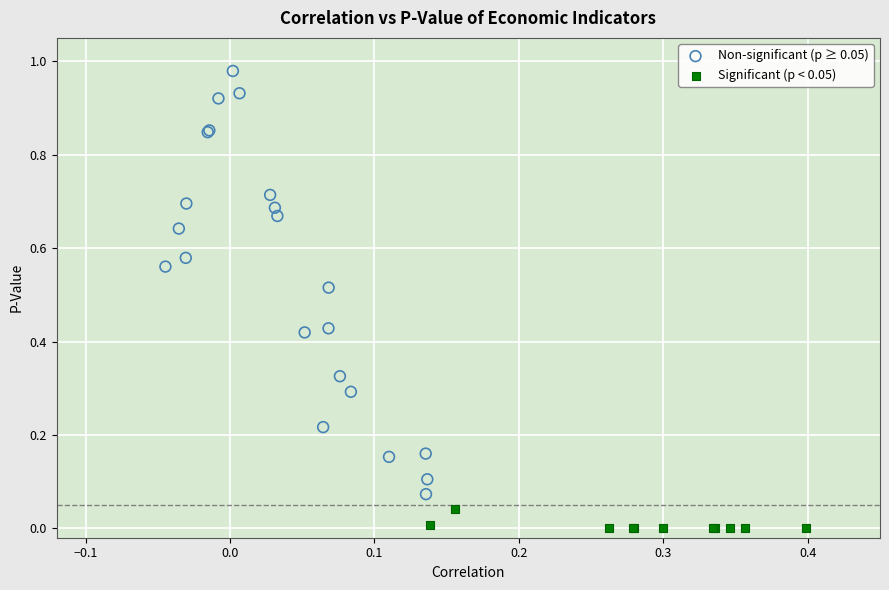

What are all the series names shown in the legend?

Non-significant (p ≥ 0.05), Significant (p < 0.05)